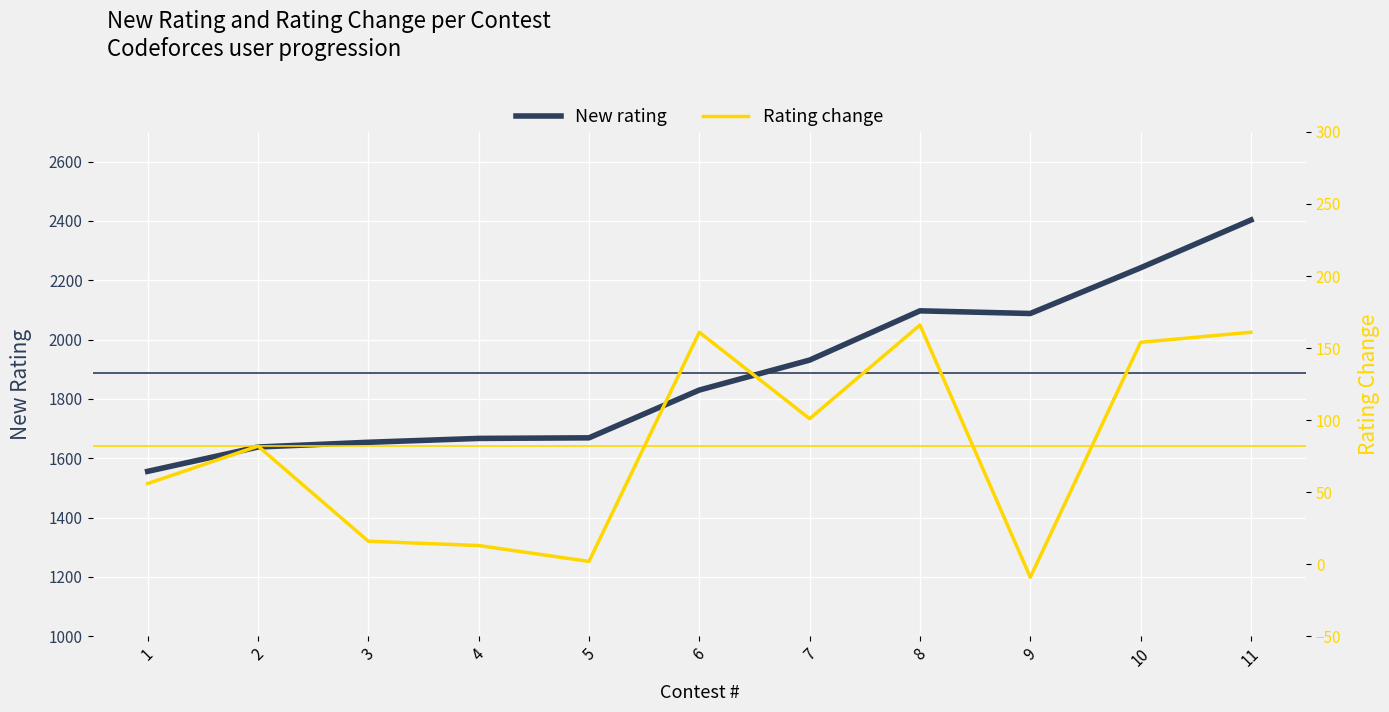

What is the difference between the second highest and second lowest values in the Rating change series?

159